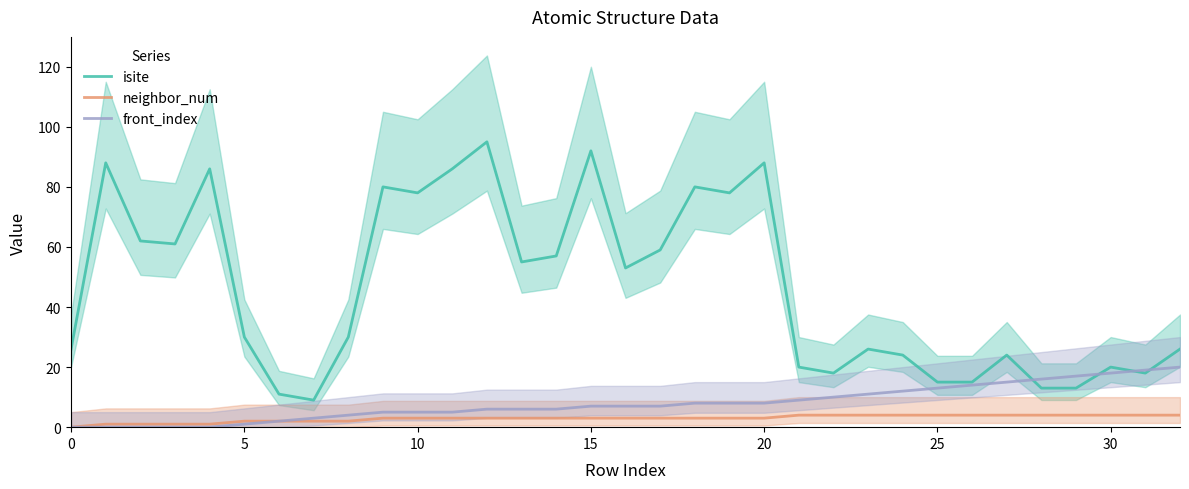

True or false: neighbor_num and isite intersect in this chart.

False